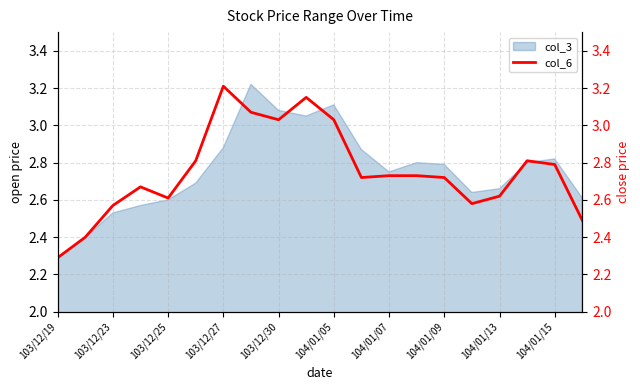

At which label is col_3 closest to 2?

103/12/19